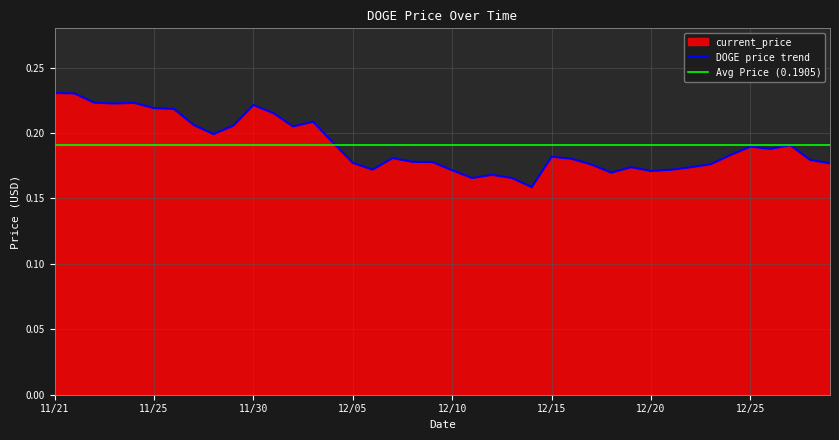

What is the greatest value displayed?

0.2